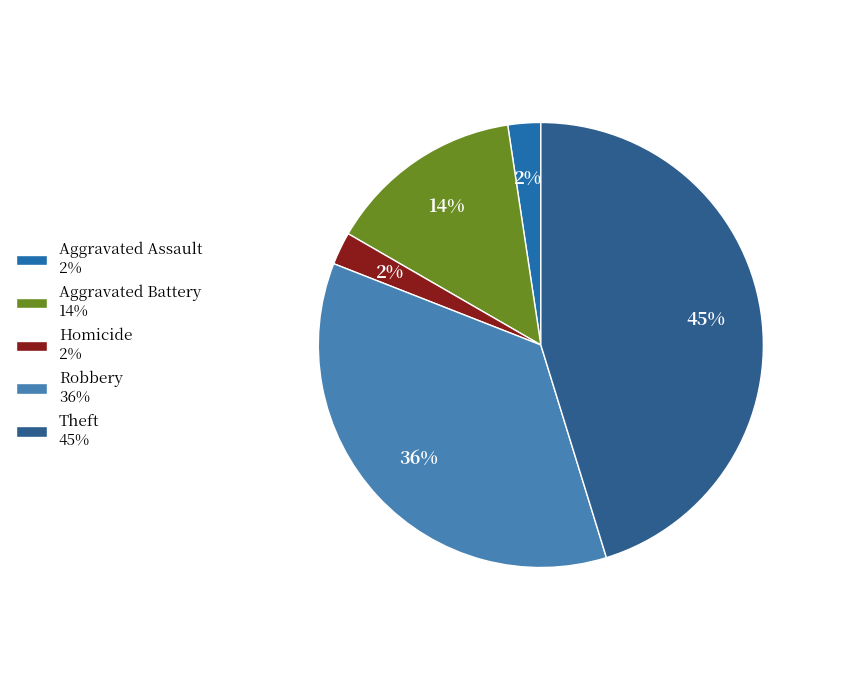

Is there a majority slice in this chart?

No